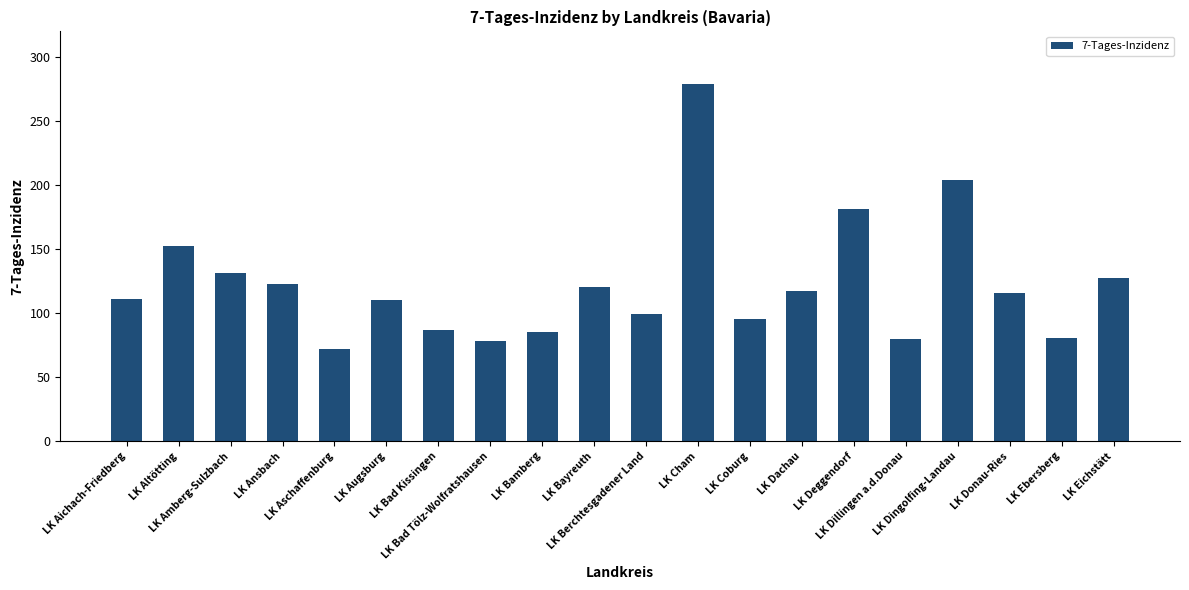

What is the label of the 17th bar from the right?

LK Ansbach